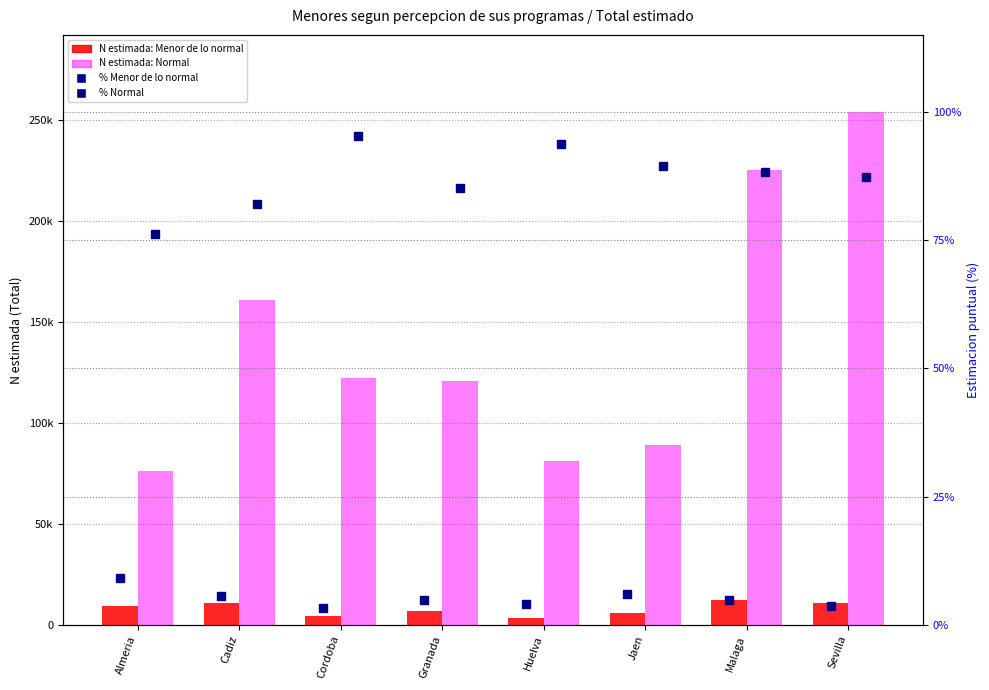

The value of Normal at Huelva is 81337.0. True or false?

True